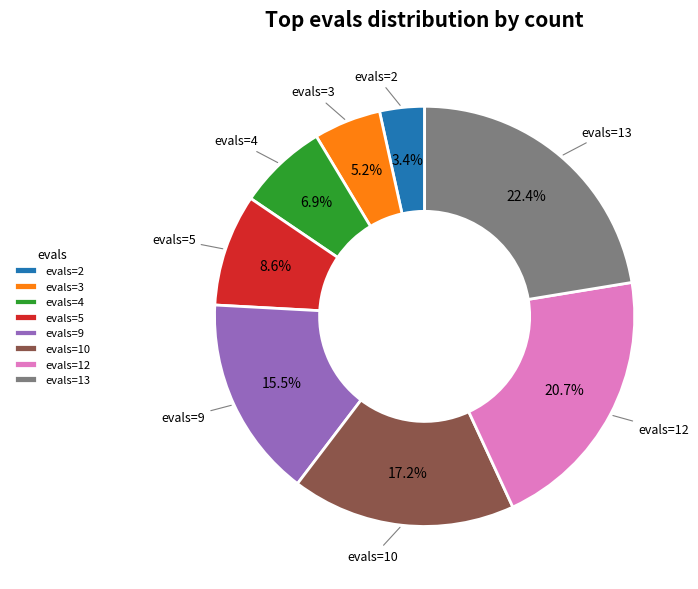

What is the ratio of the value at evals=2 to the value at evals=9?

0.2